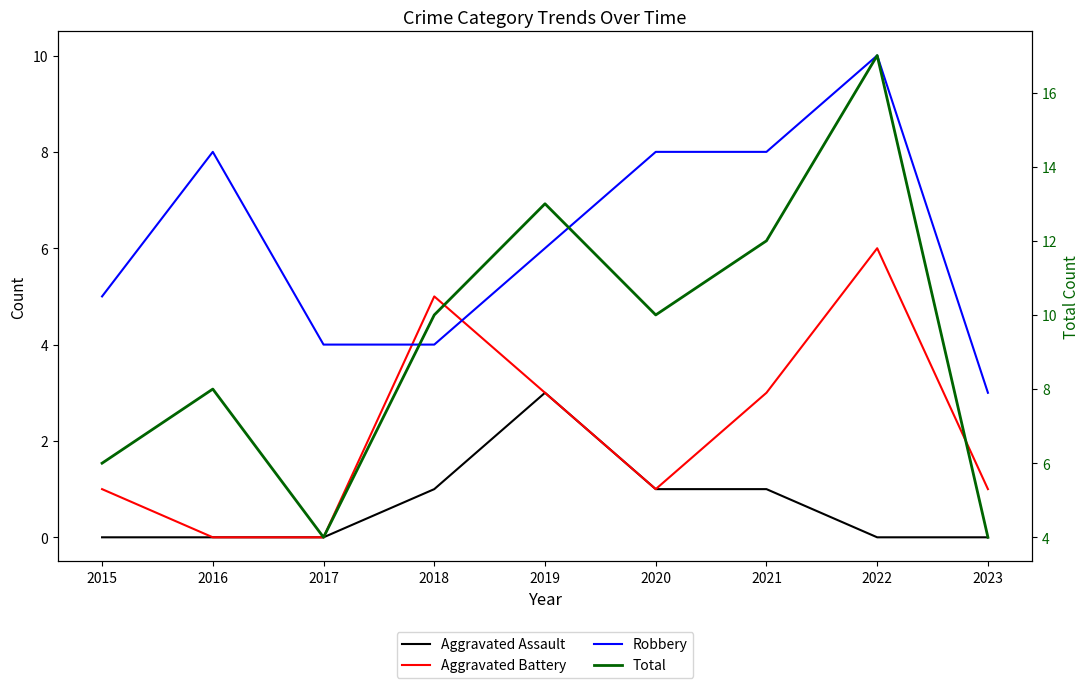

At which label does Aggravated Assault reach its minimum?

2015